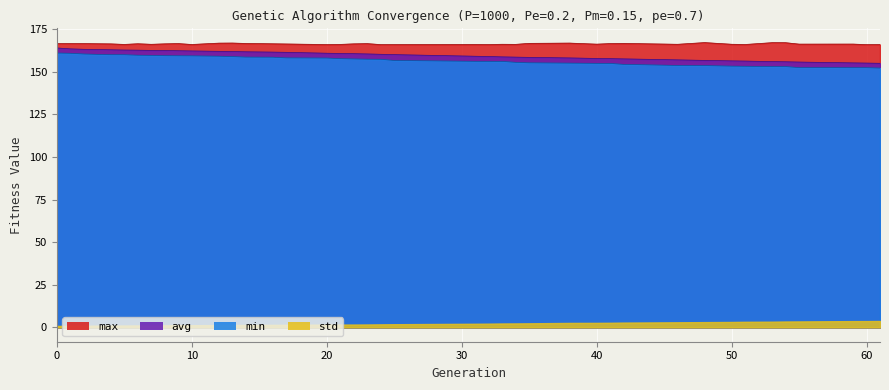

Read the min value at 53.

153.0